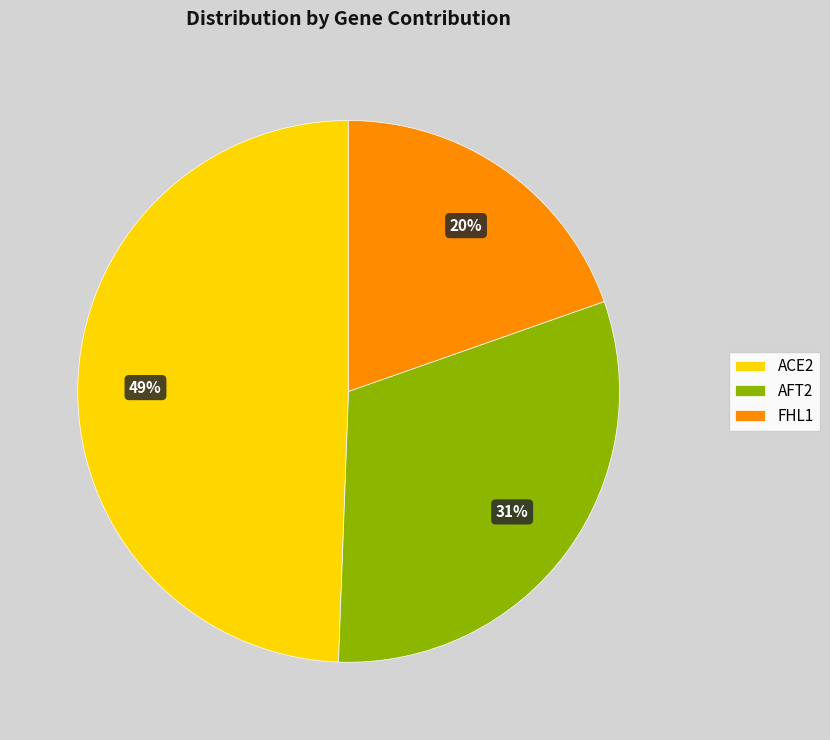

Does FHL1 represent more than half of the total?

No